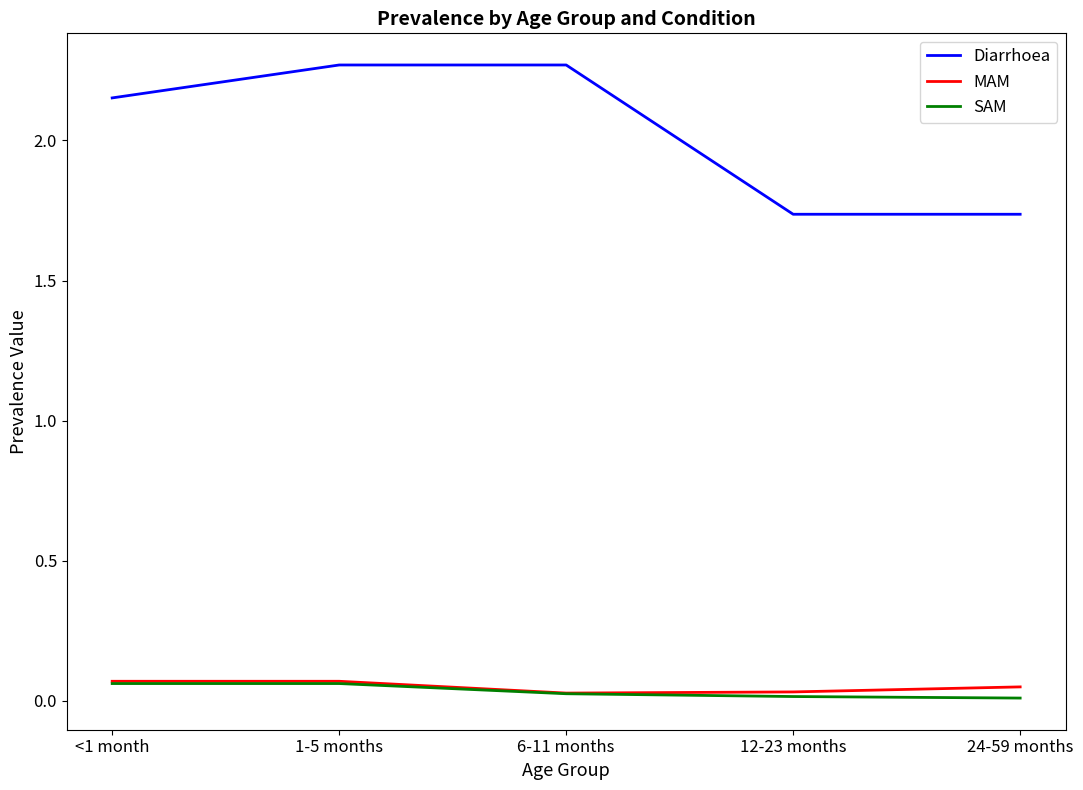

Where is Diarrhoea nearest to the value 2?

<1 month